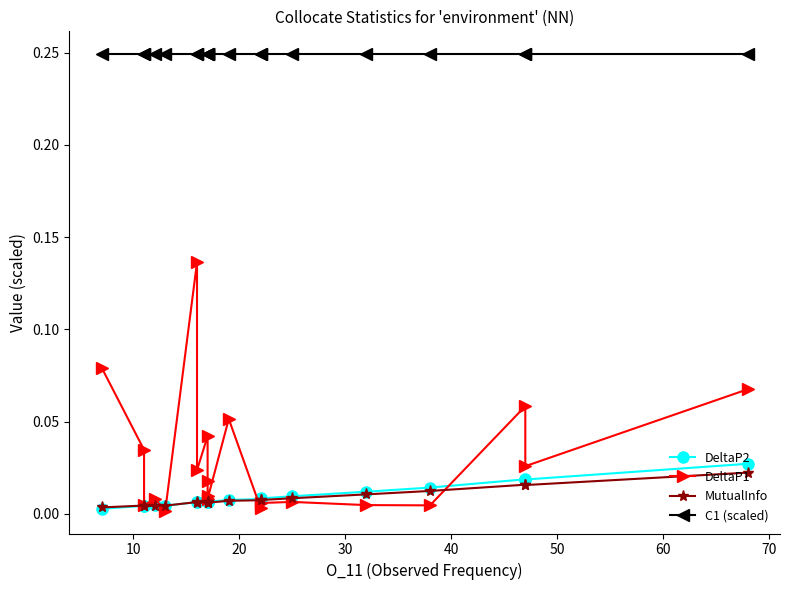

What are all the series names shown in the legend?

DeltaP2, DeltaP1, MutualInfo, C1 (scaled)